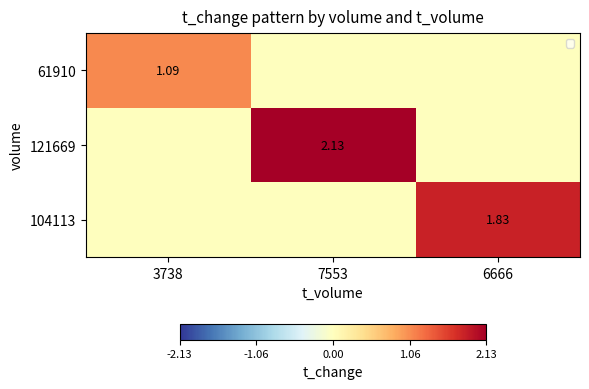

What is the difference between the highest and lowest values at 3738?

1.1